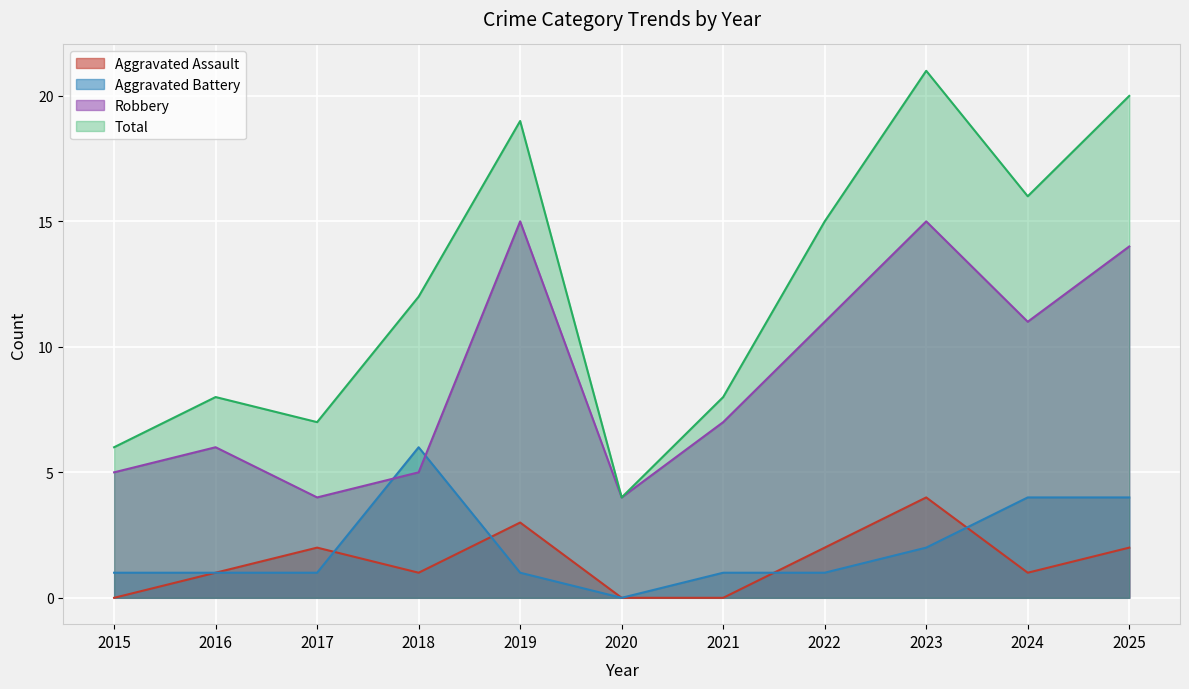

Reading left to right, what are all the values shown in this chart?

Aggravated Assault: 0	1	2	1	3	0	0	2	4	1	2
Aggravated Battery: 1	1	1	6	1	0	1	1	2	4	4
Robbery: 5	6	4	5	15	4	7	11	15	11	14
Total: 6	8	7	12	19	4	8	15	21	16	20